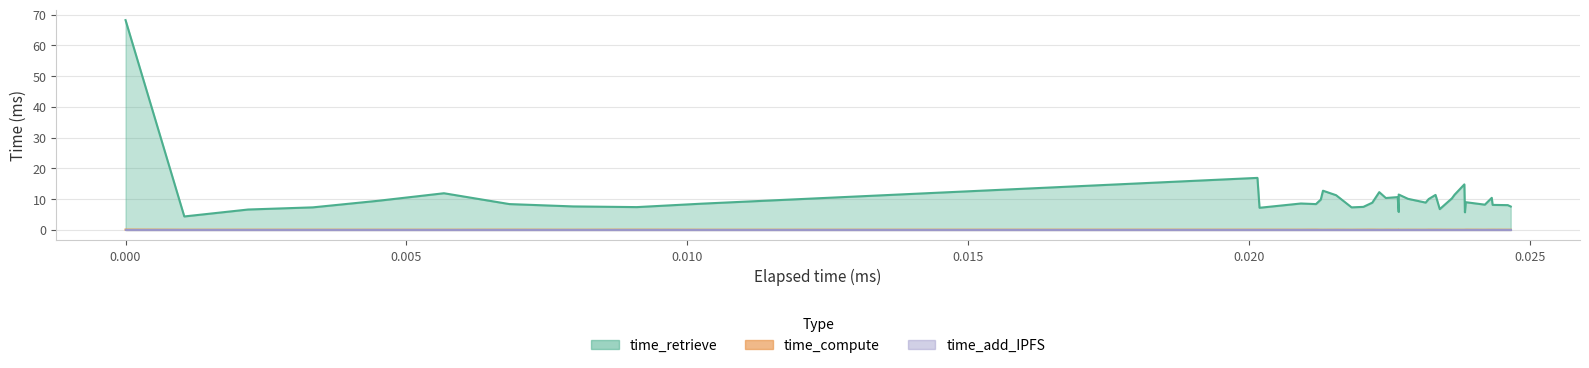

Does the chart display data point markers on the line(s)?

No